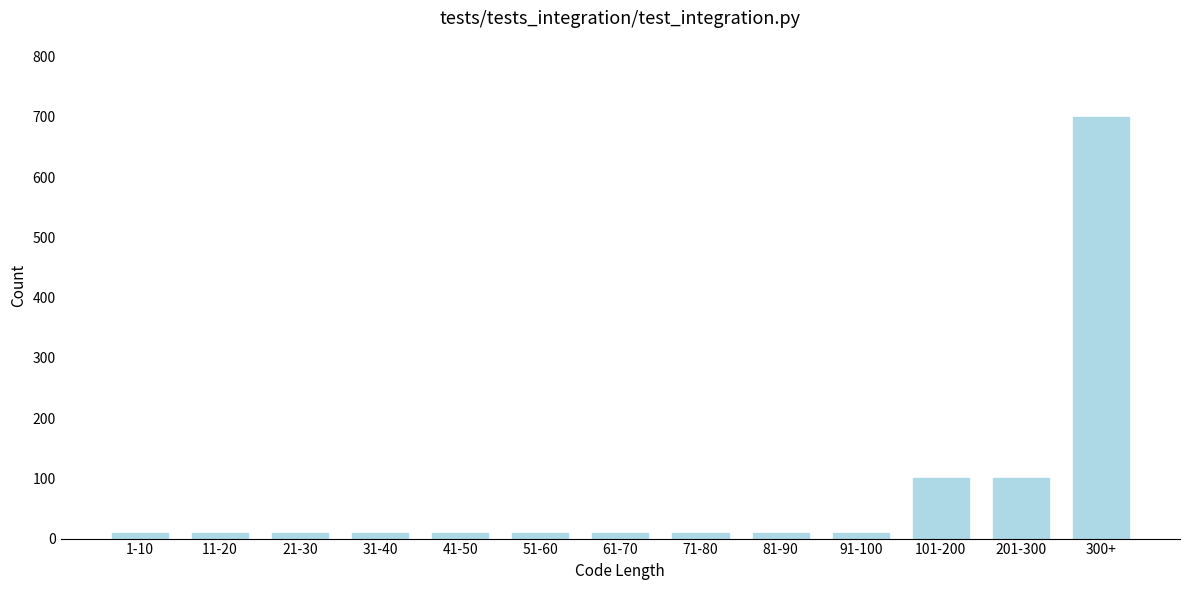

Reading right to left, transcribe all the data shown in this chart.

700	100	100	10	10	10	10	10	10	10	10	10	10